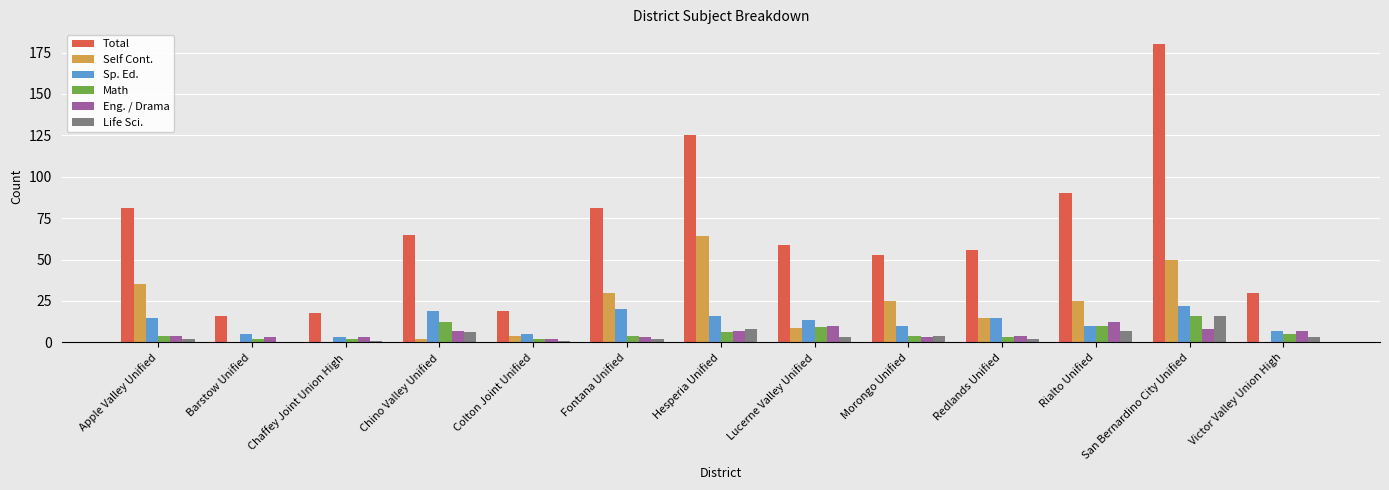

What is the total value across all series at Victor Valley Union High?

52.0